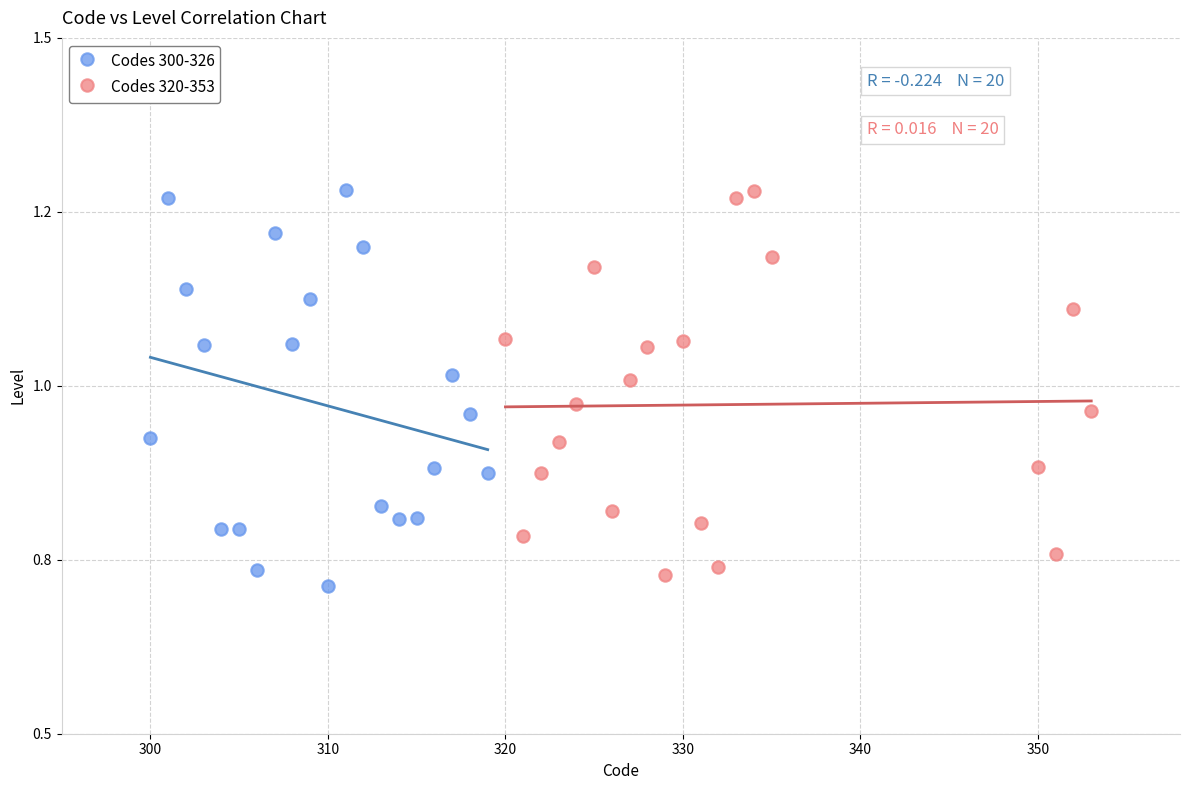

What are all the series names shown in the legend?

Codes 300-326, Codes 320-353